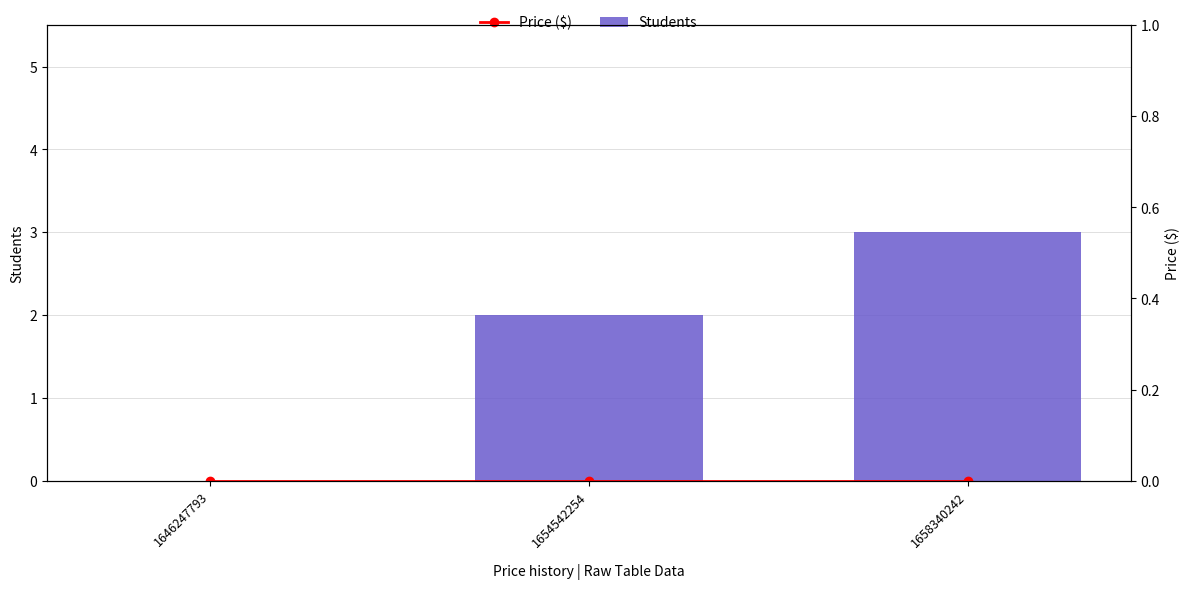

How many data points does each series have?

3